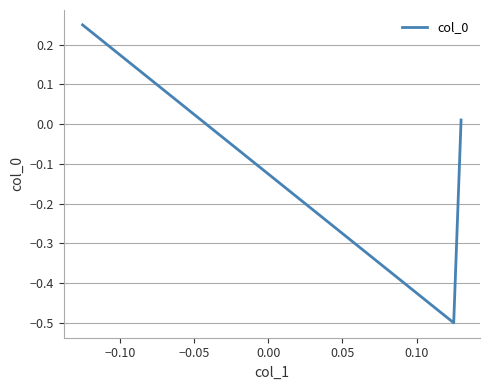

What is the minimum value shown in the chart?

-0.5